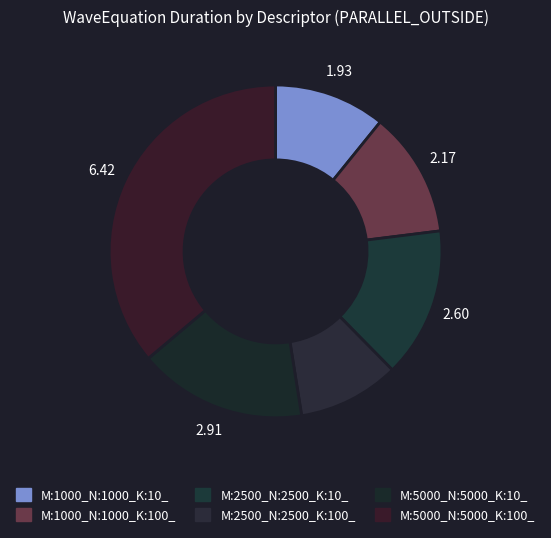

How many slices are in this pie chart?

6